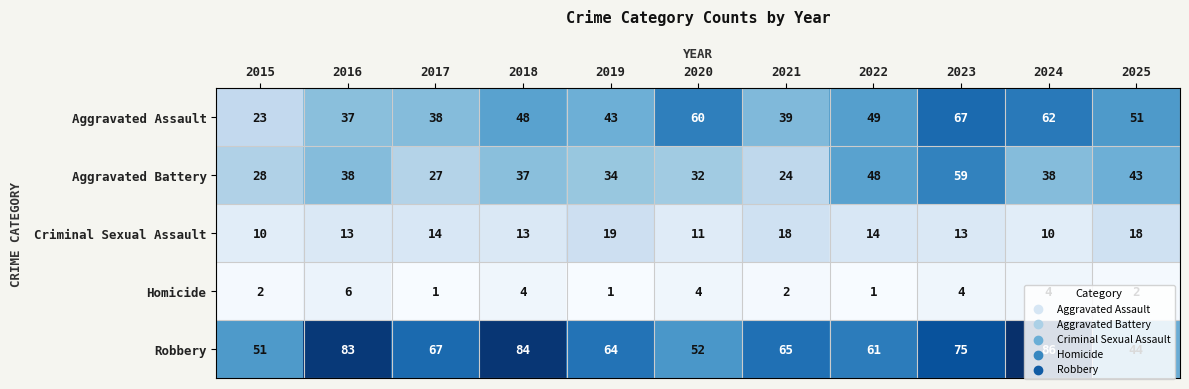

Where is Robbery nearest to the value 65?

2021